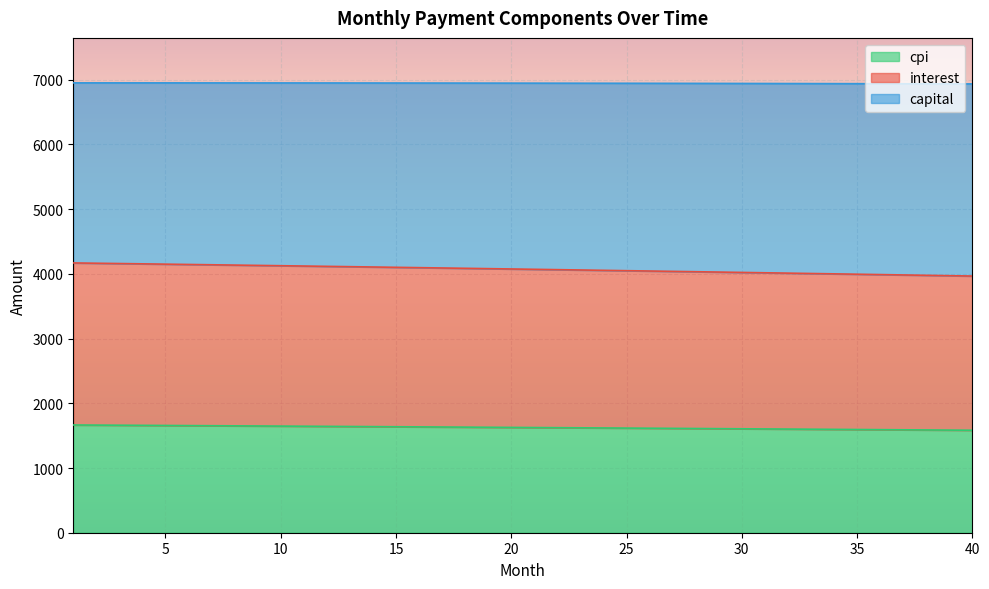

What are all the series names shown in the legend?

cpi, interest, capital